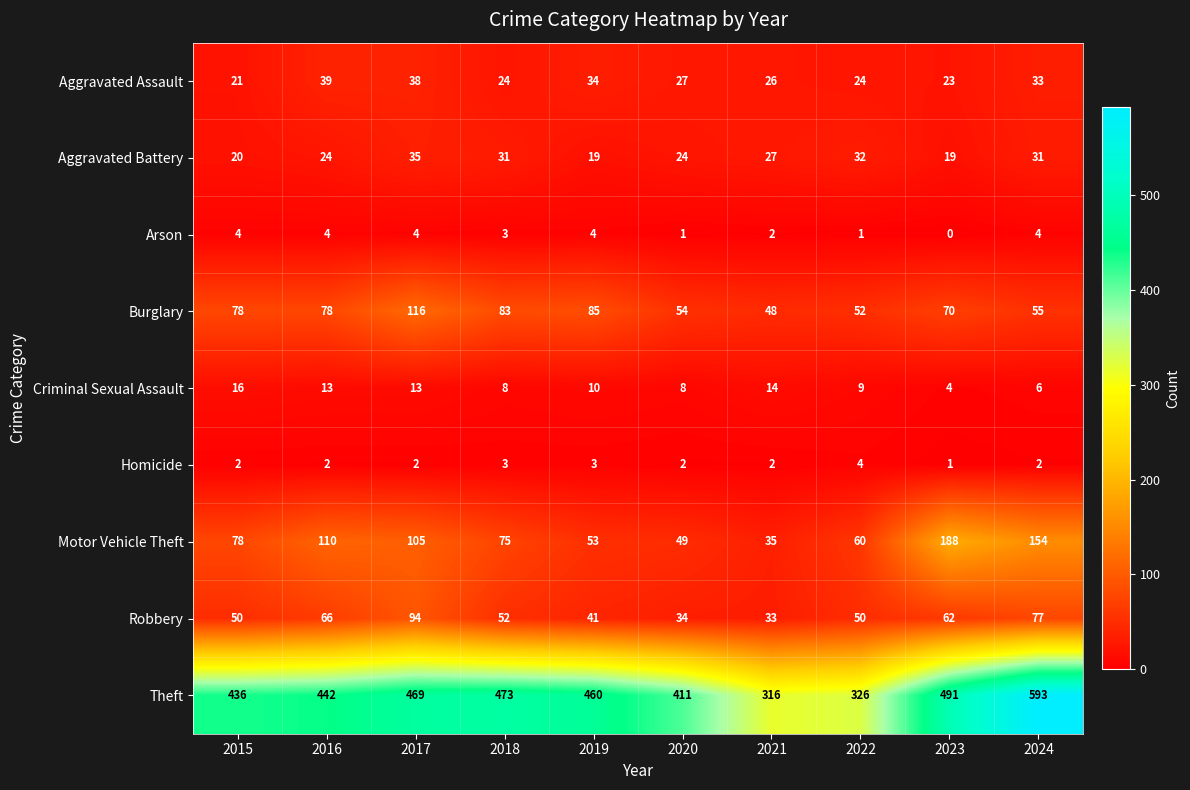

What is the total value across all series at 2022?

558